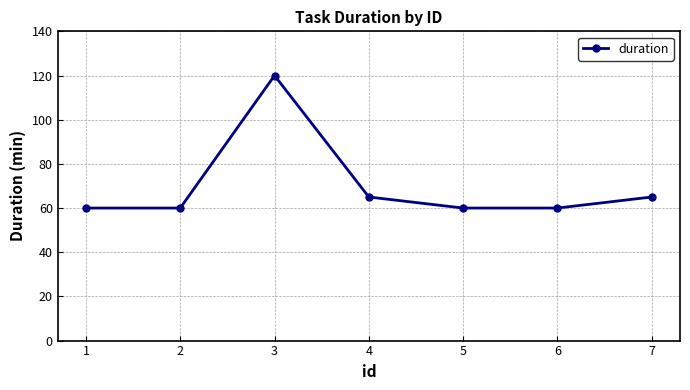

How many categories are shown in the chart?

7